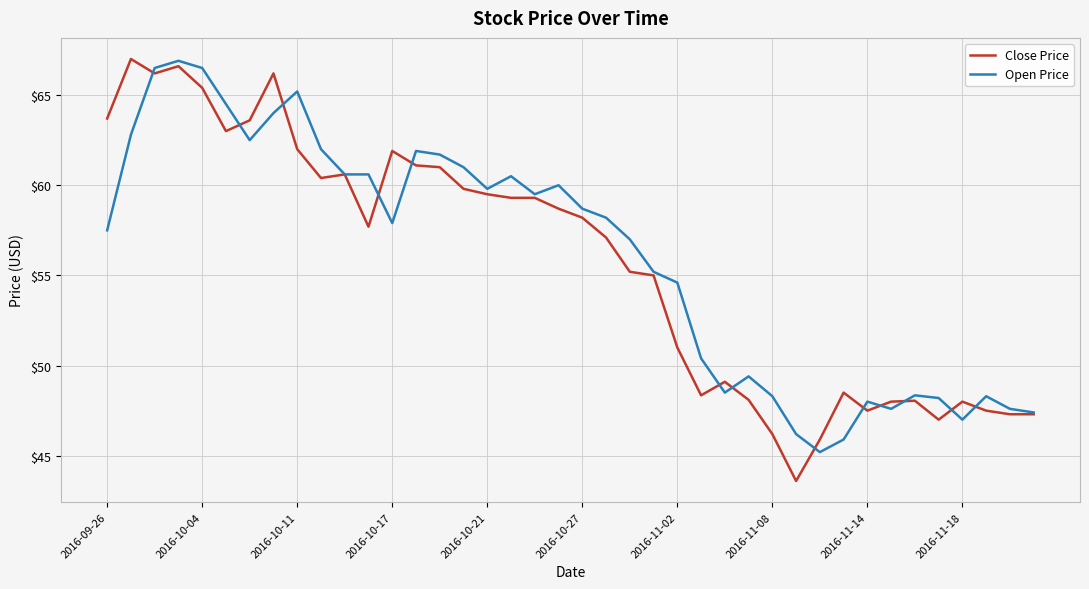

Which series has the largest range (max minus min)?

Close Price